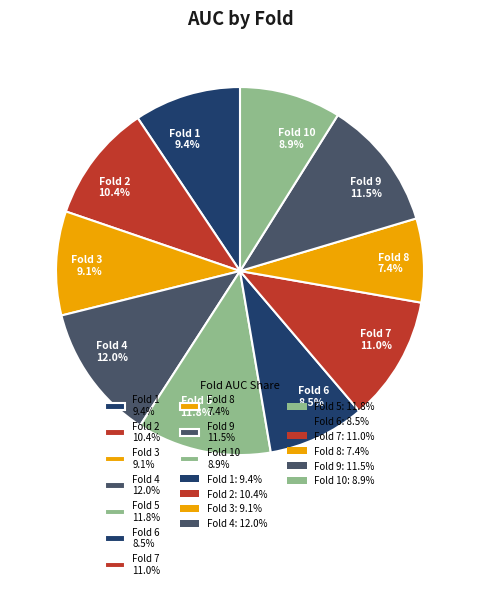

Which slice is the smallest?

Fold 8 7.4%